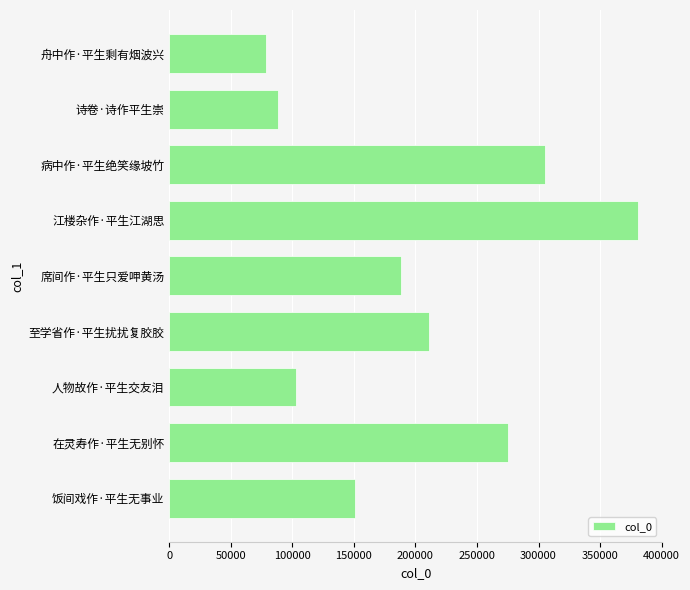

How many bars are there in total?

9